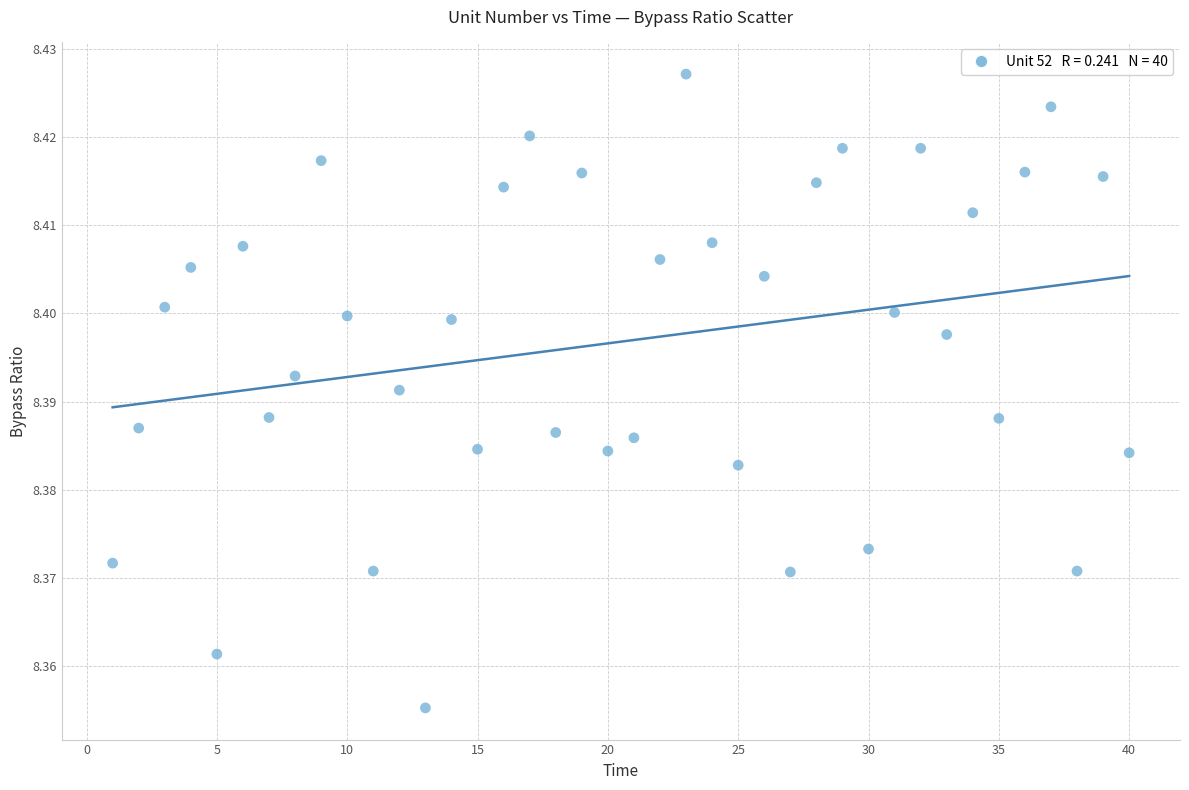

What is the range of X values (max minus min)?

39.0